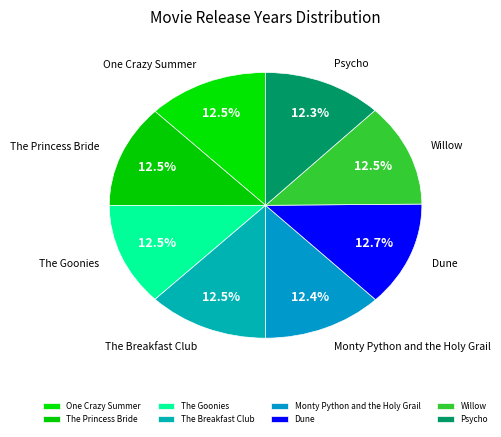

True or false: Willow accounts for 1% of the total.

False